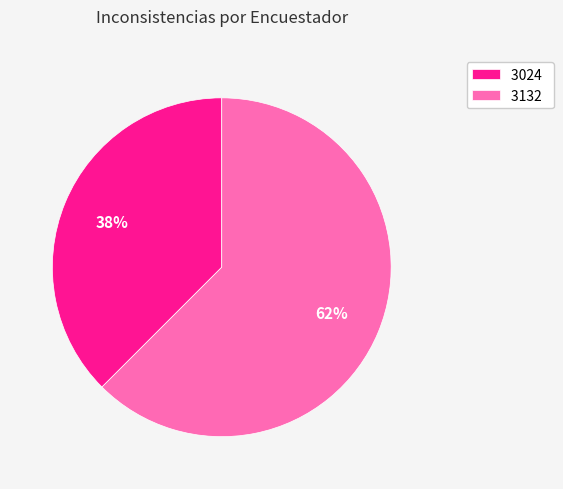

Which slice is the smallest?

3024